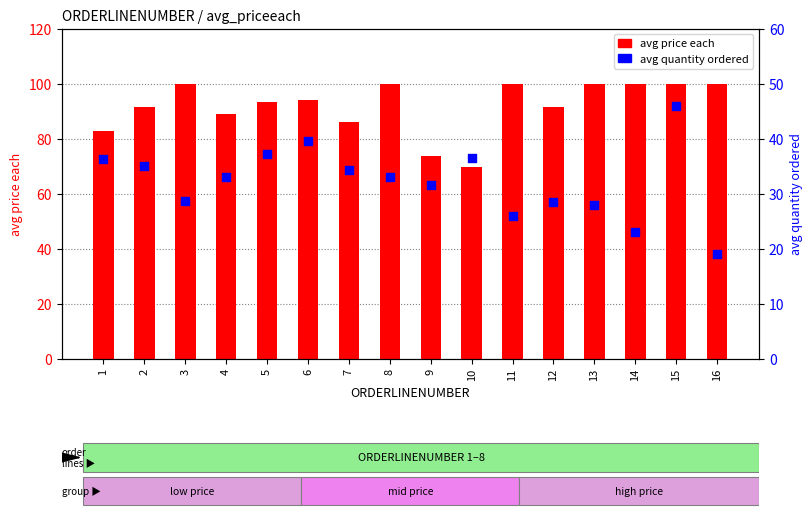

Which series has the widest spread of Y values?

avg price each